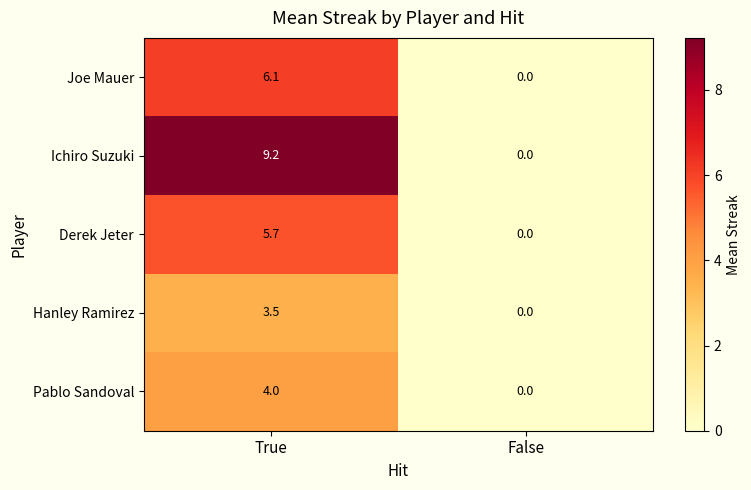

Rank the categories by Joe Mauer value from highest to lowest.

True, False